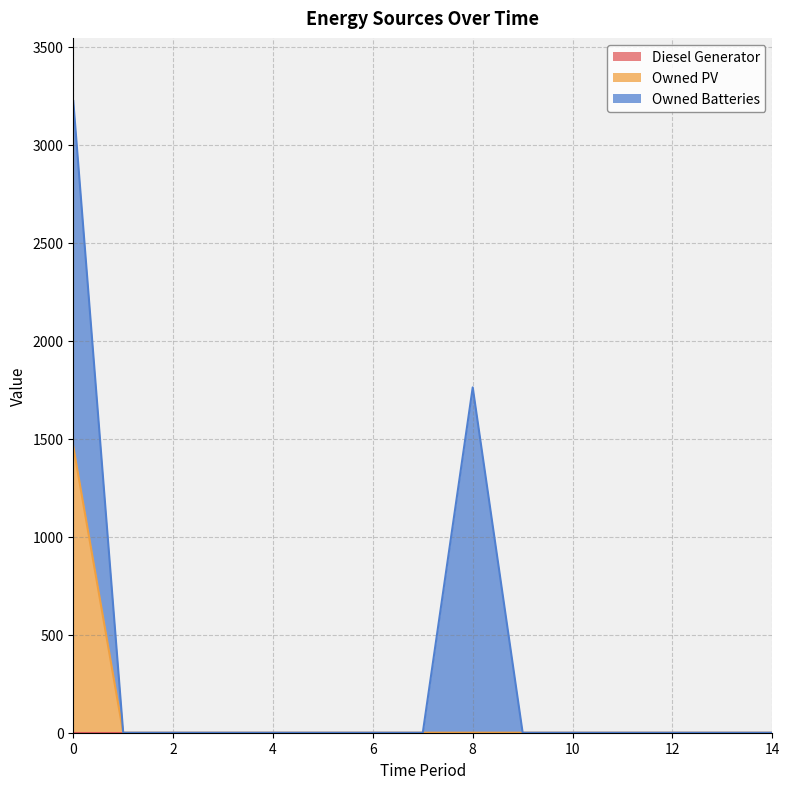

Reading left to right, what are all the values shown in this chart?

Diesel Generator: 0=0	1=0	2=0	3=0	4=0	5=0	6=0	7=0	8=0	9=0	10=0	11=0	12=0	13=0	14=0
Owned PV: 0=1461	1=0	2=0	3=0	4=0	5=0	6=0	7=0	8=0	9=0	10=0	11=0	12=0	13=0	14=0
Owned Batteries: 0=1762	1=0	2=0	3=0	4=0	5=0	6=0	7=0	8=1762	9=0	10=0	11=0	12=0	13=0	14=0